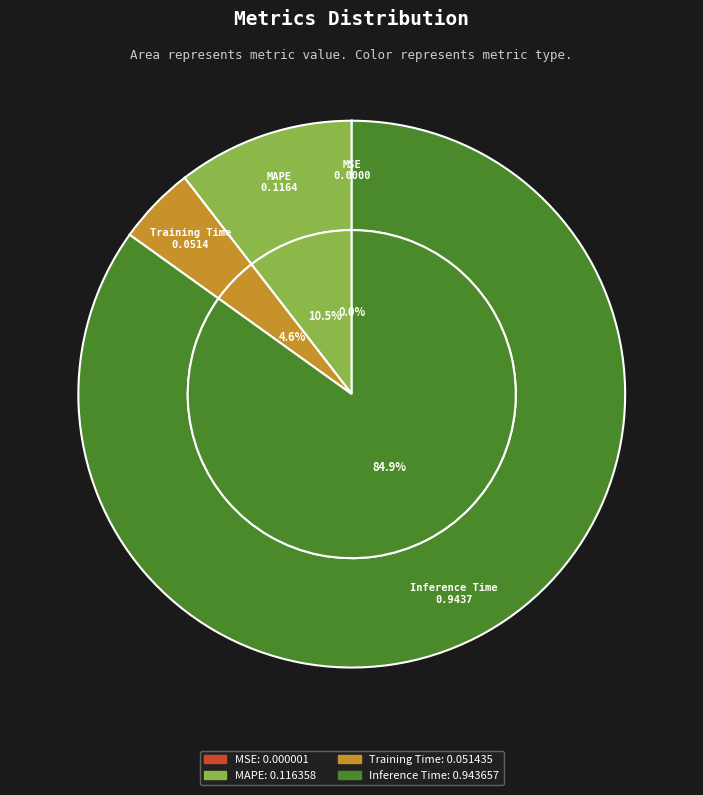

Rank the categories by value from lowest to highest.

MSE, Training Time, MAPE, Inference Time